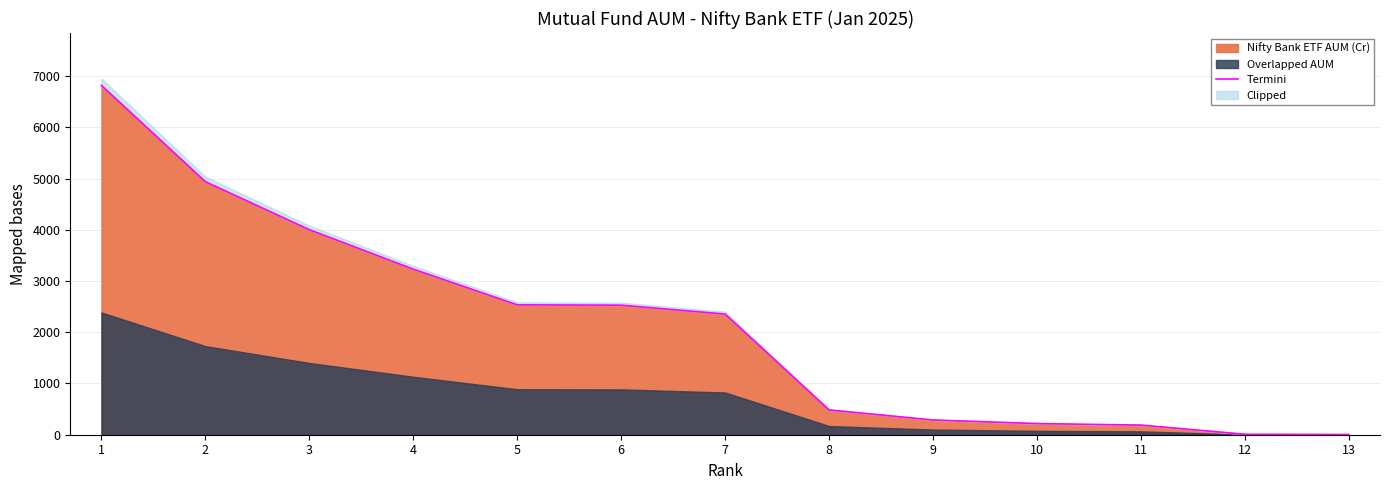

What is the value of the 4th point from the left?

3231.2